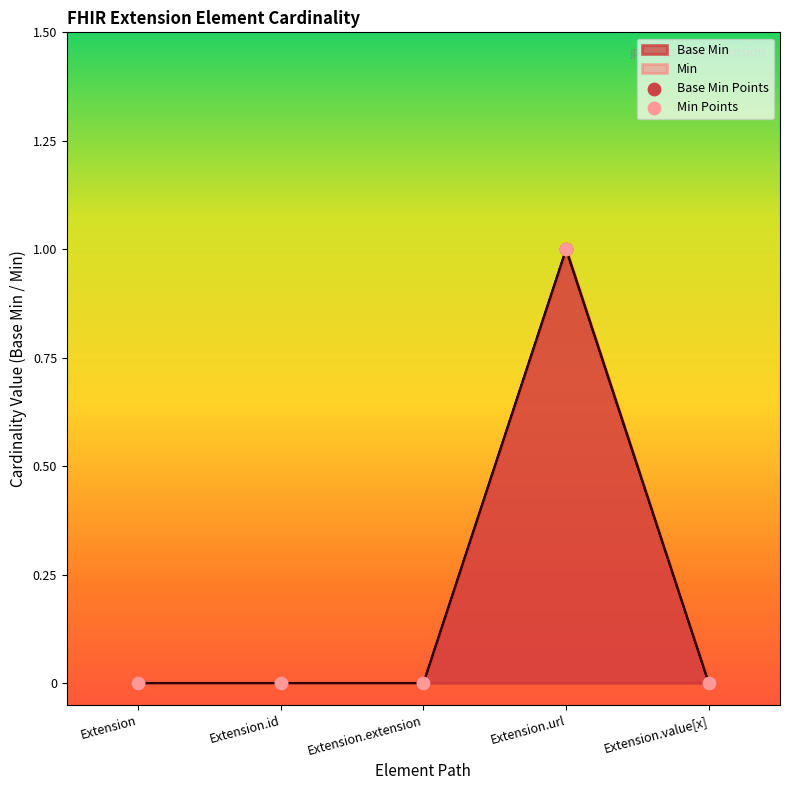

At which category is the sum across all series the highest?

Extension.url